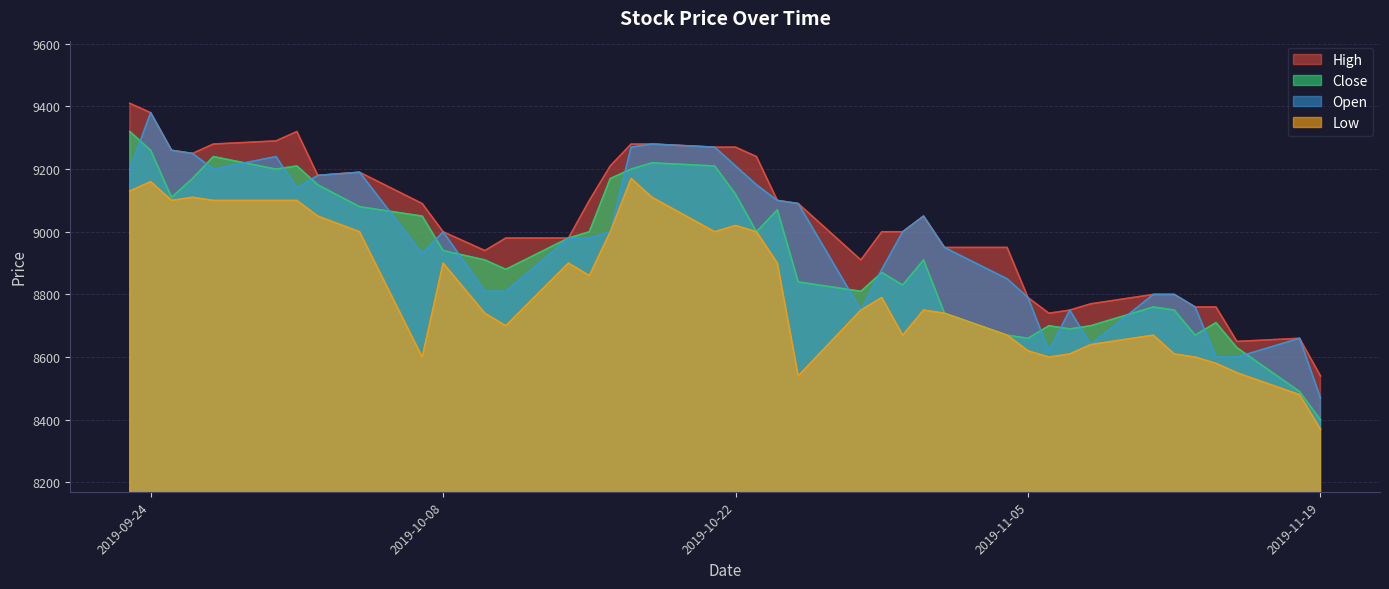

How many lines are shown in the chart?

4